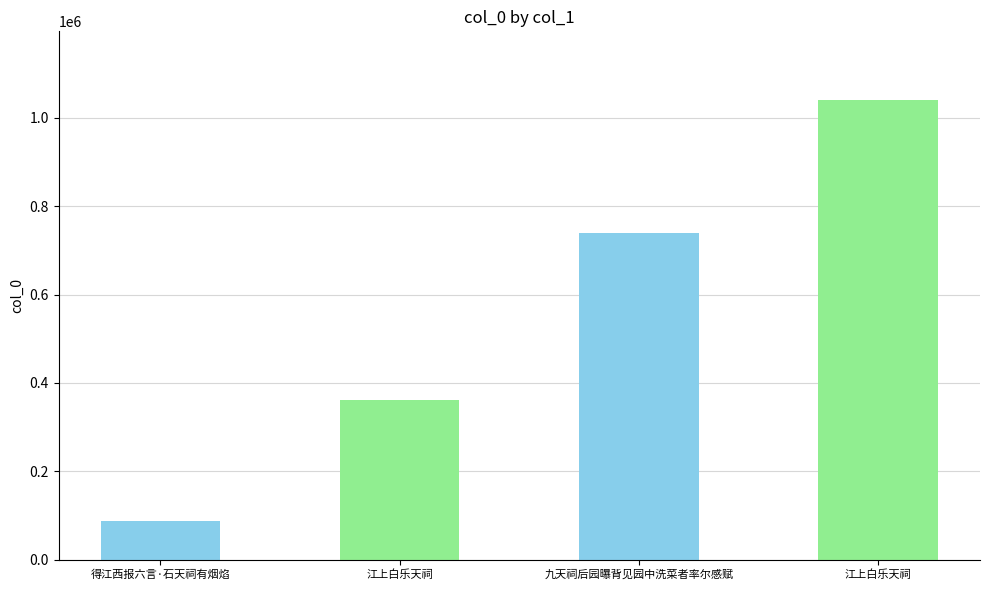

How many bars are there in total?

4